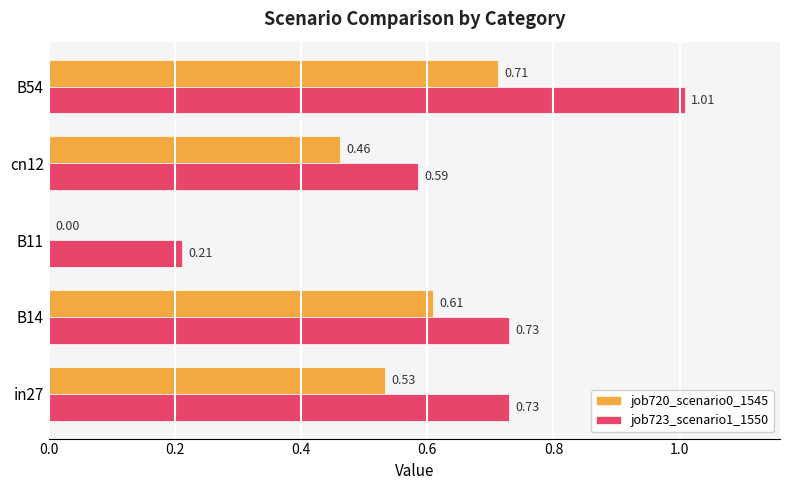

Which series has the widest spread of values?

job723_scenario1_1550